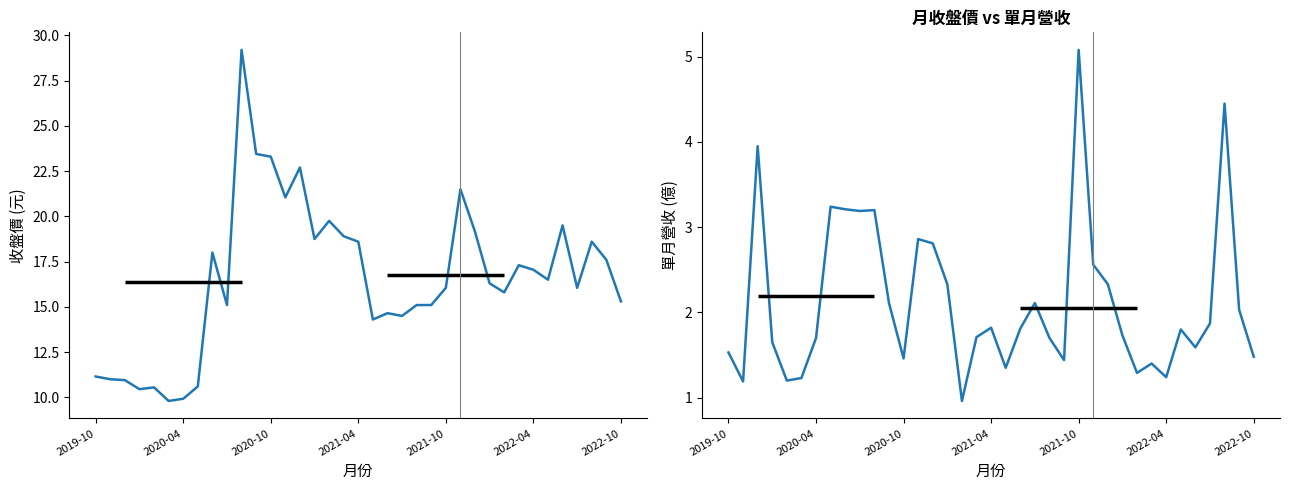

Rank the series by their average value, from lowest to highest.

單月營收, 月收盤價